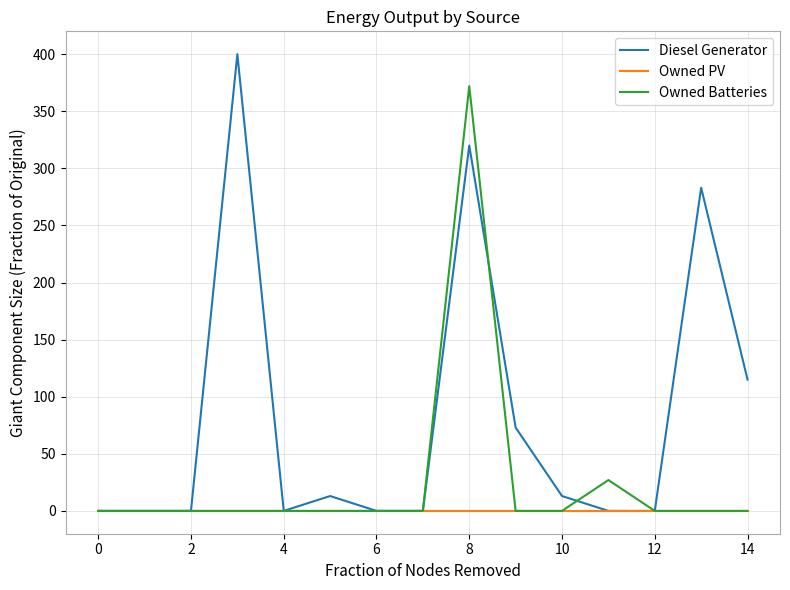

Which series has the largest range (max minus min)?

Diesel Generator